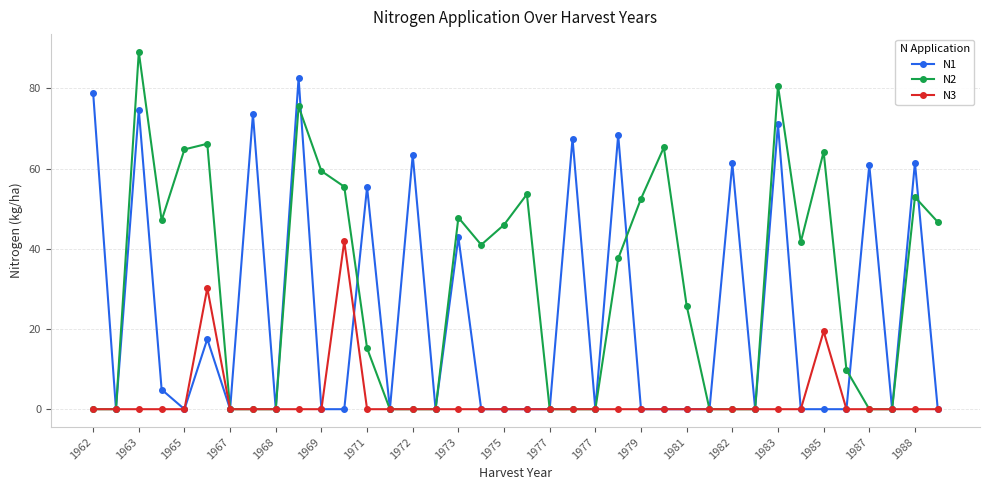

Which series has the largest total across all categories?

N2